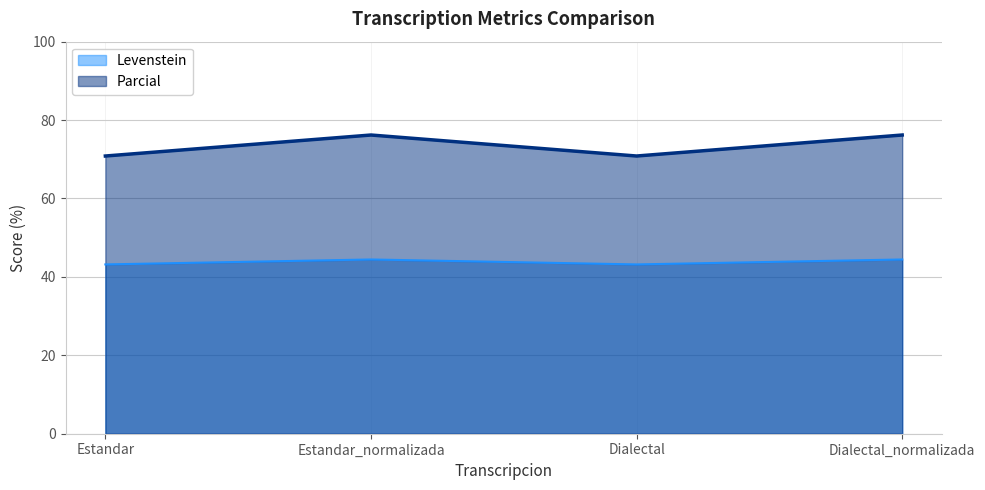

What is the label of the 4th point from the left?

Dialectal_normalizada